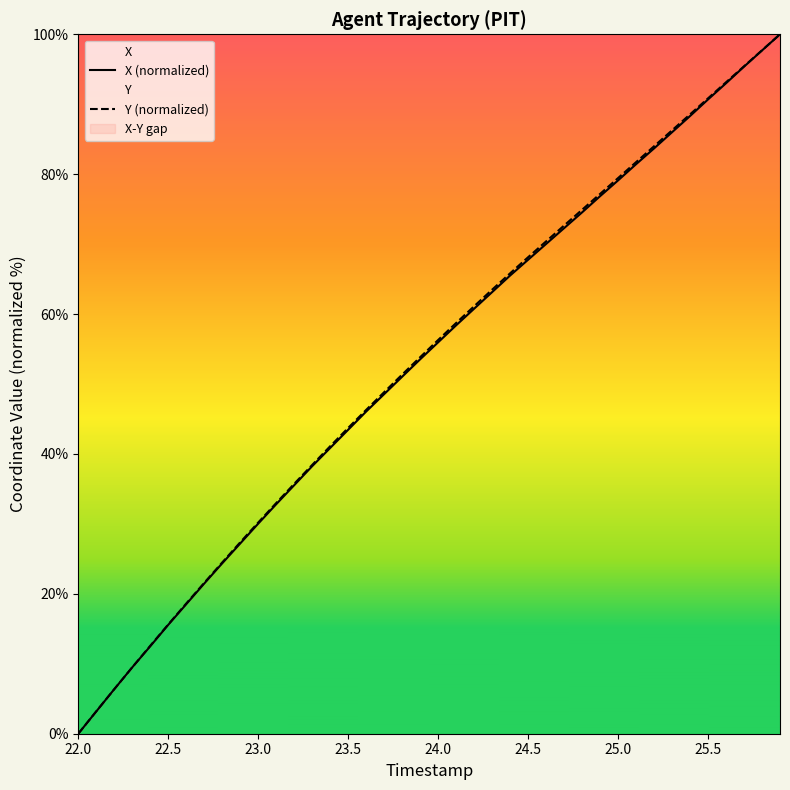

True or false: X (normalized) has more than 2 interior local peaks.

False